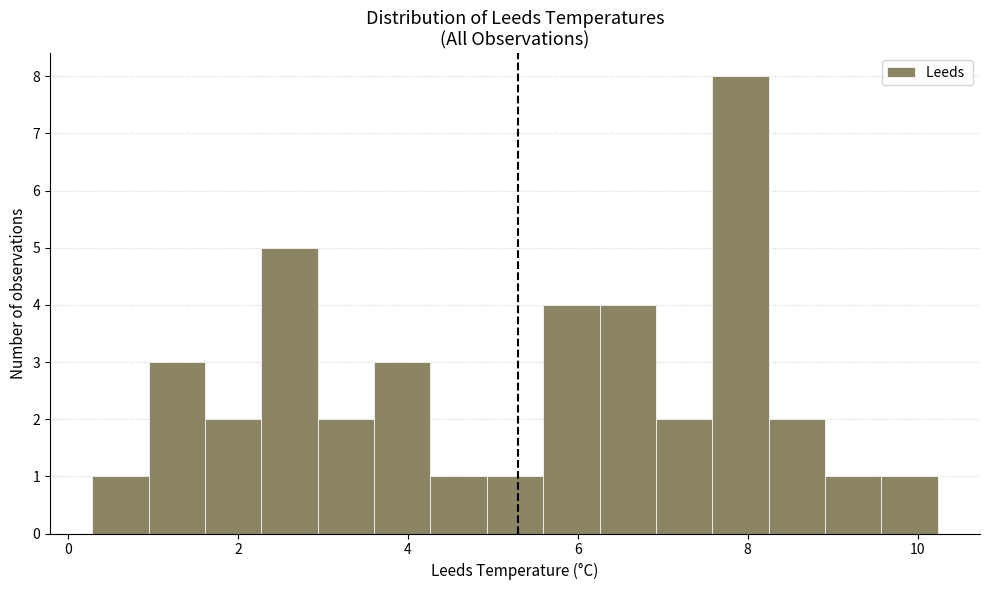

Read against the x-axis, roughly where is the centre of the tallest bar?

8.0